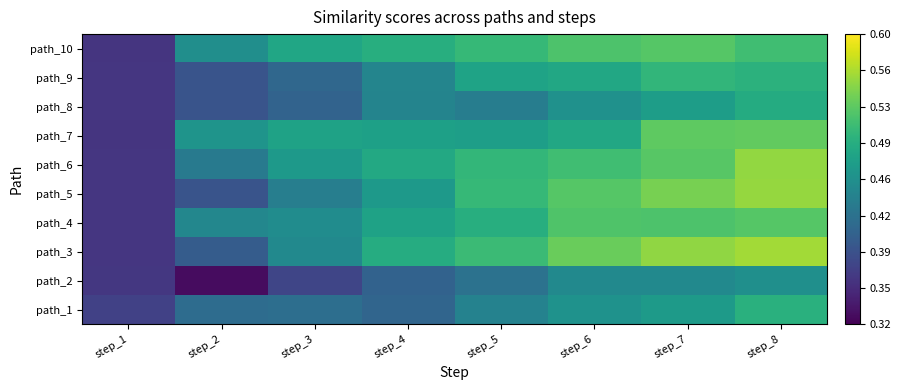

What is the total value across all series at step_7?

5.1